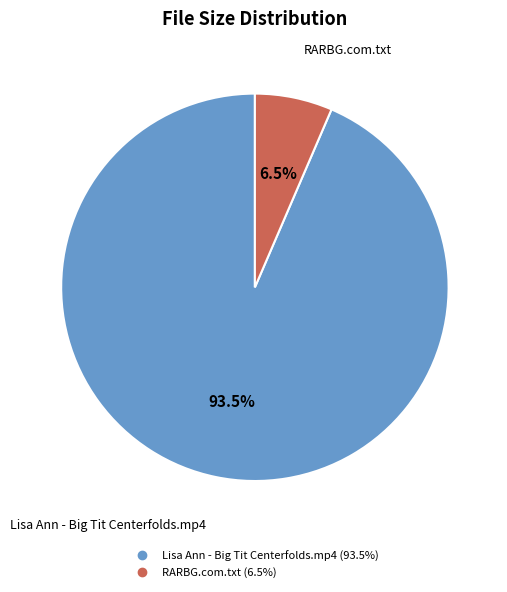

True or false: Lisa Ann - Big Tit Centerfolds.mp4 accounts for 87% of the total.

False